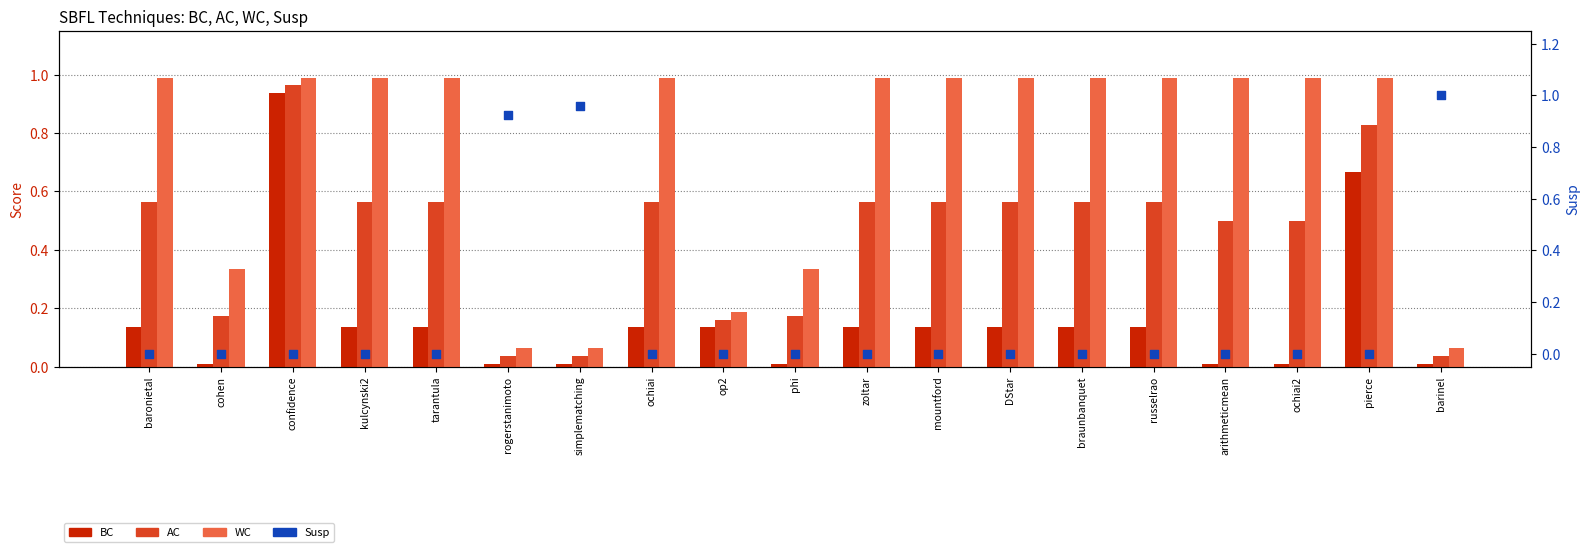

What are all the series names shown in the legend?

BC, AC, WC, Susp